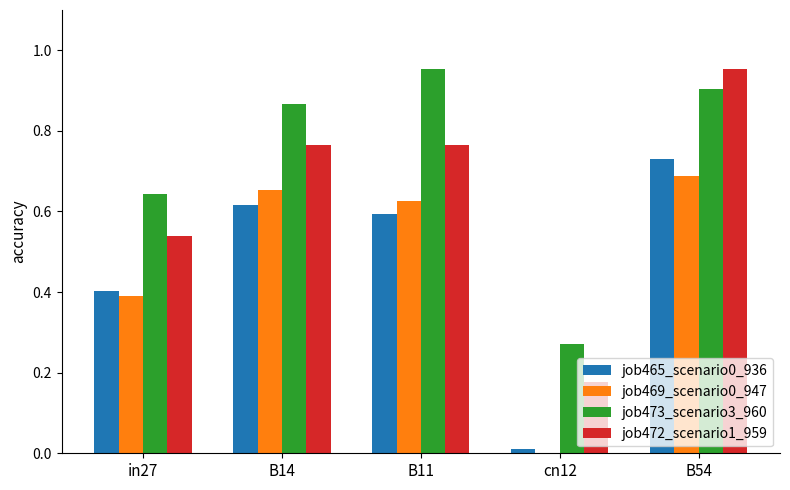

What is the sum of the job469_scenario0_947 values at B14 and B54?

1.3